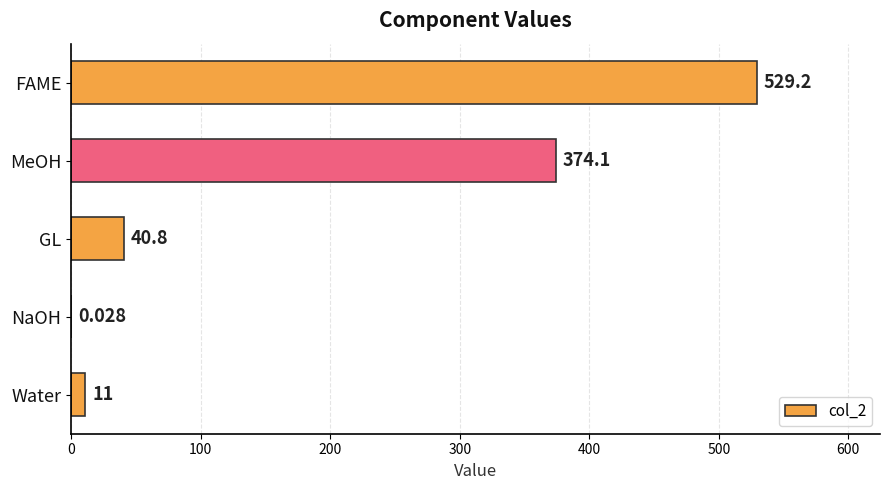

What is the sum of all values?

955.1